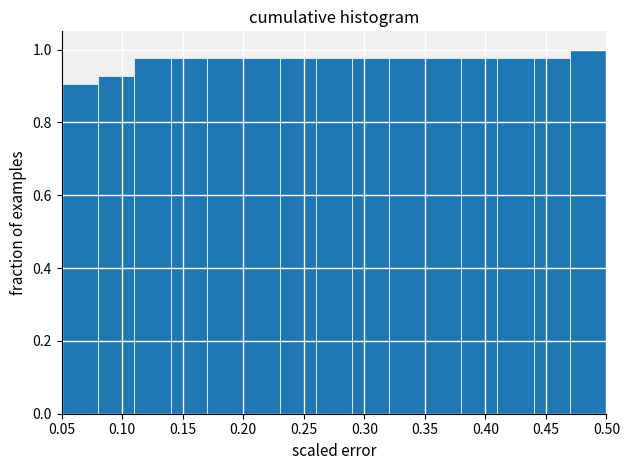

Over which range of the x-axis is the bar tallest?

0.47 to 0.50